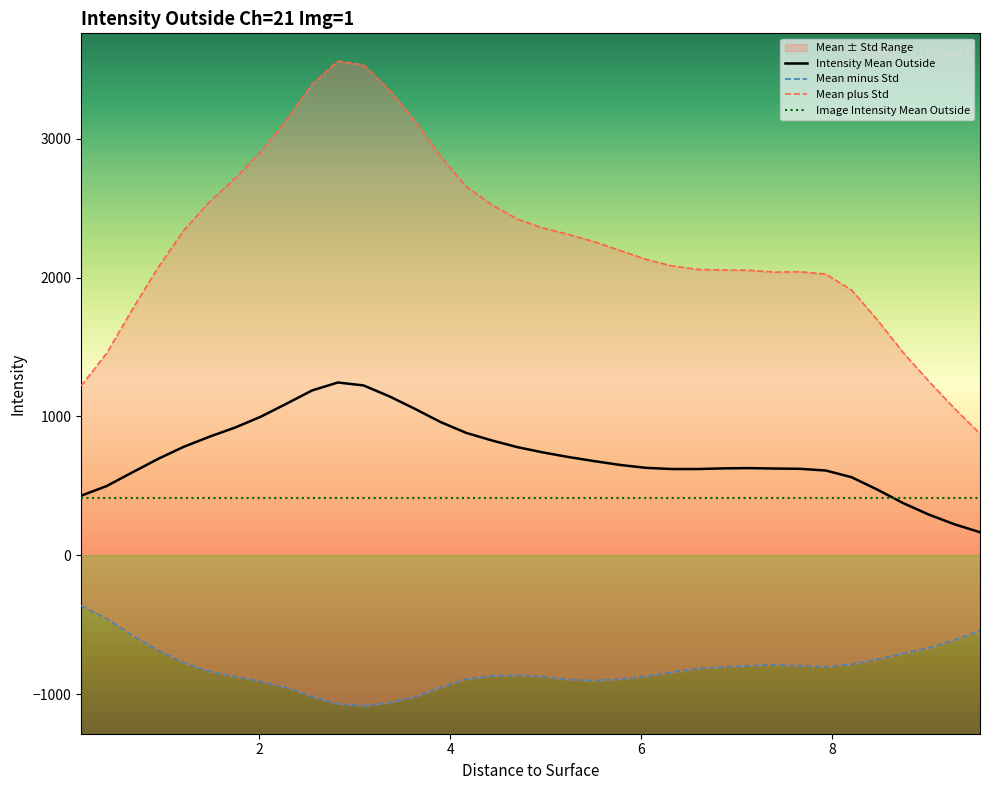

What is the lowest value of the Image Intensity Mean Outside series?

410.7